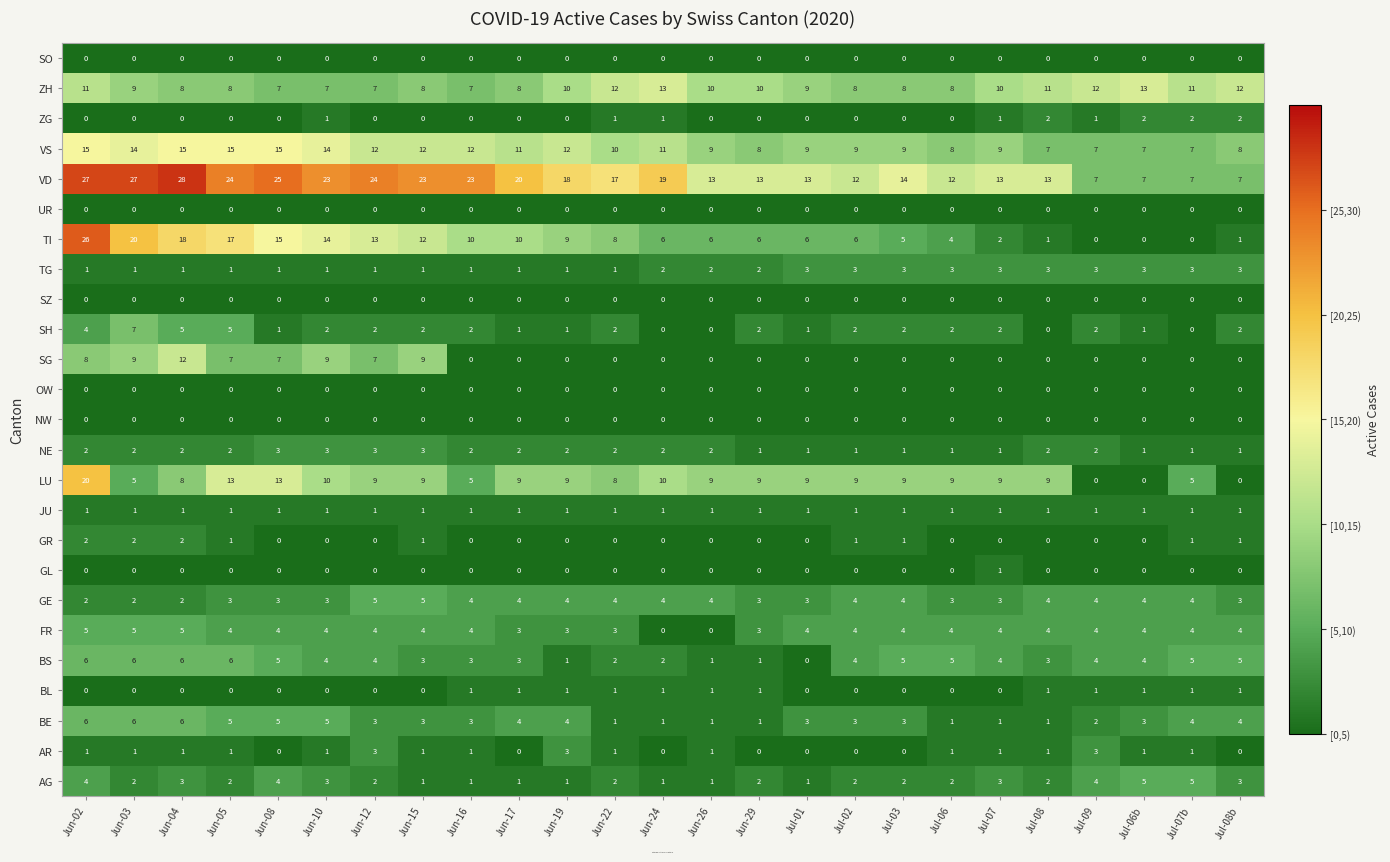

What is the sum of all TG values?

48